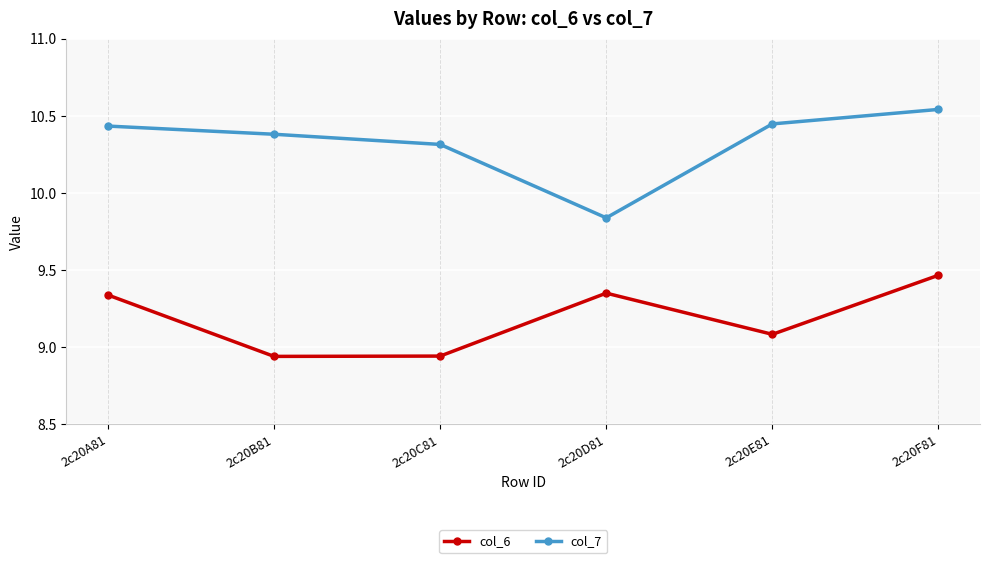

Rank the series at 2c20E81 from highest to lowest value.

col_7, col_6